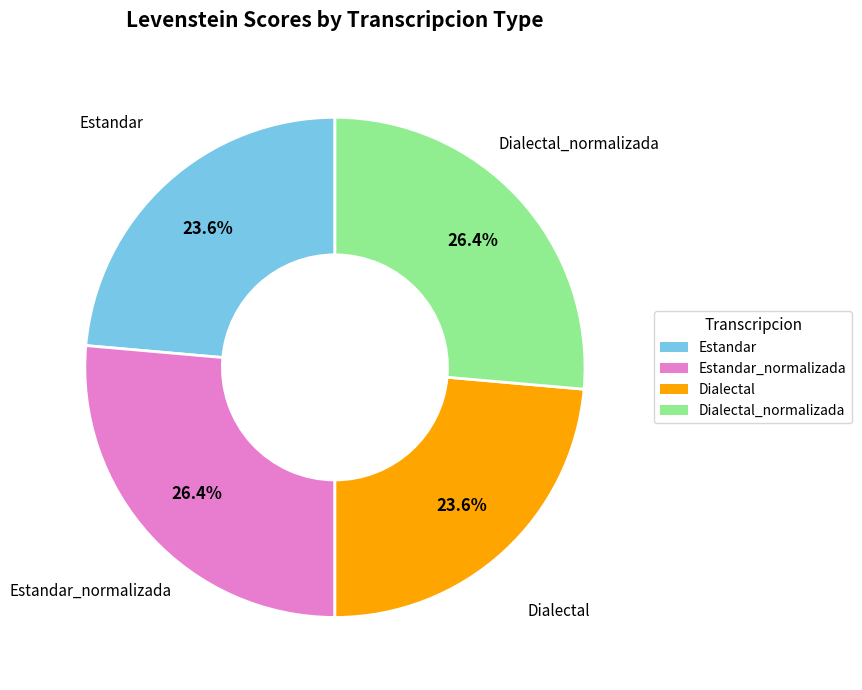

Does Estandar represent more than half of the total?

No